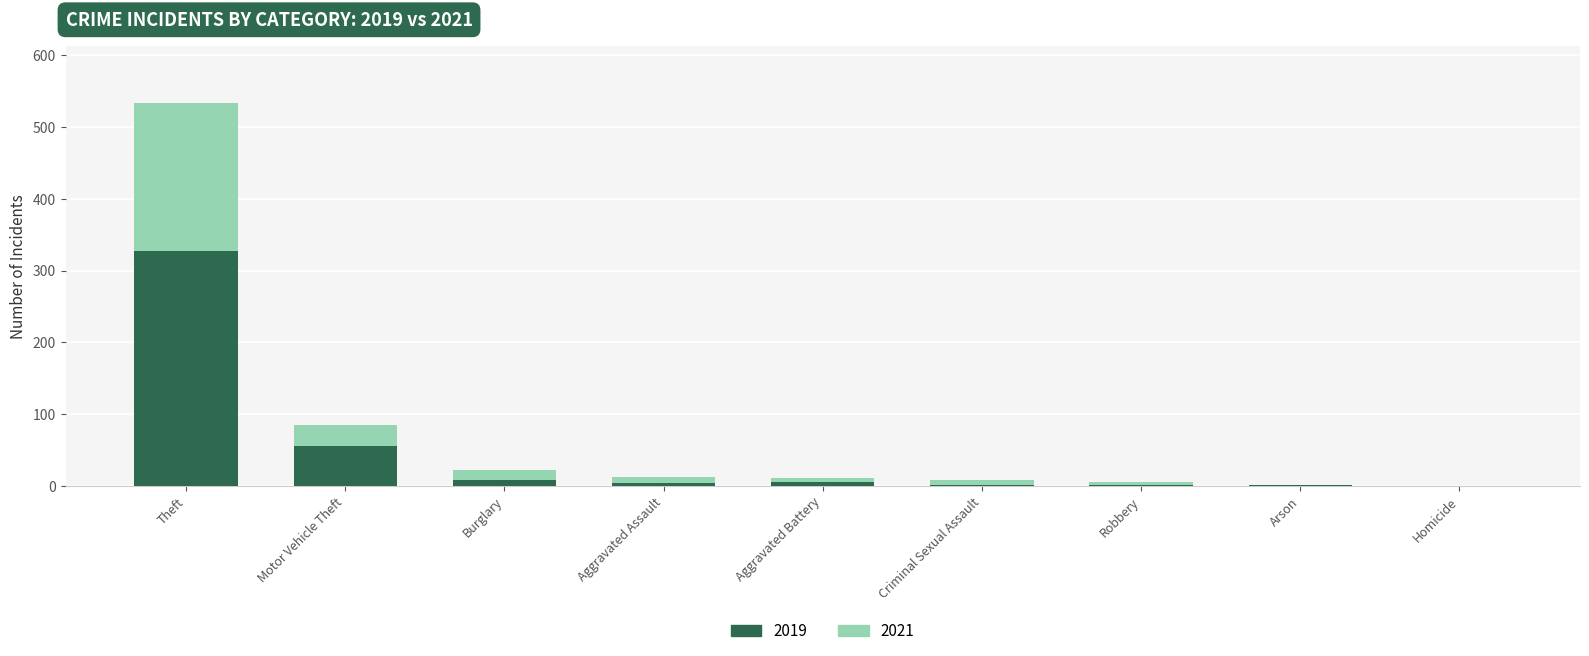

What are all the series names shown in the legend?

2019, 2021